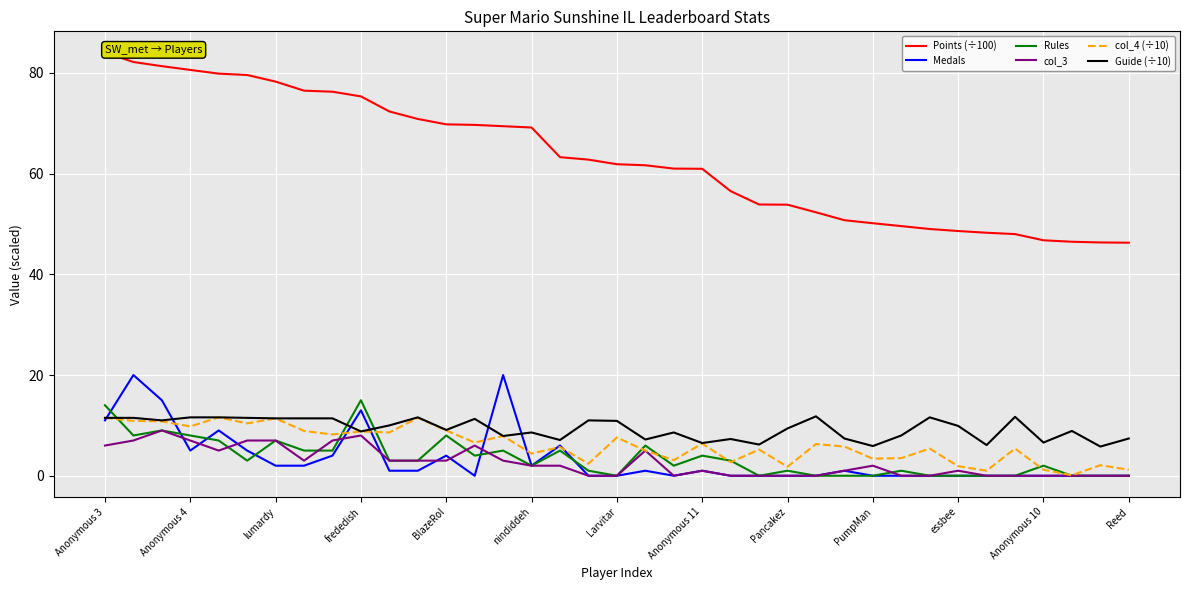

What is the maximum value shown in the chart?

84.1